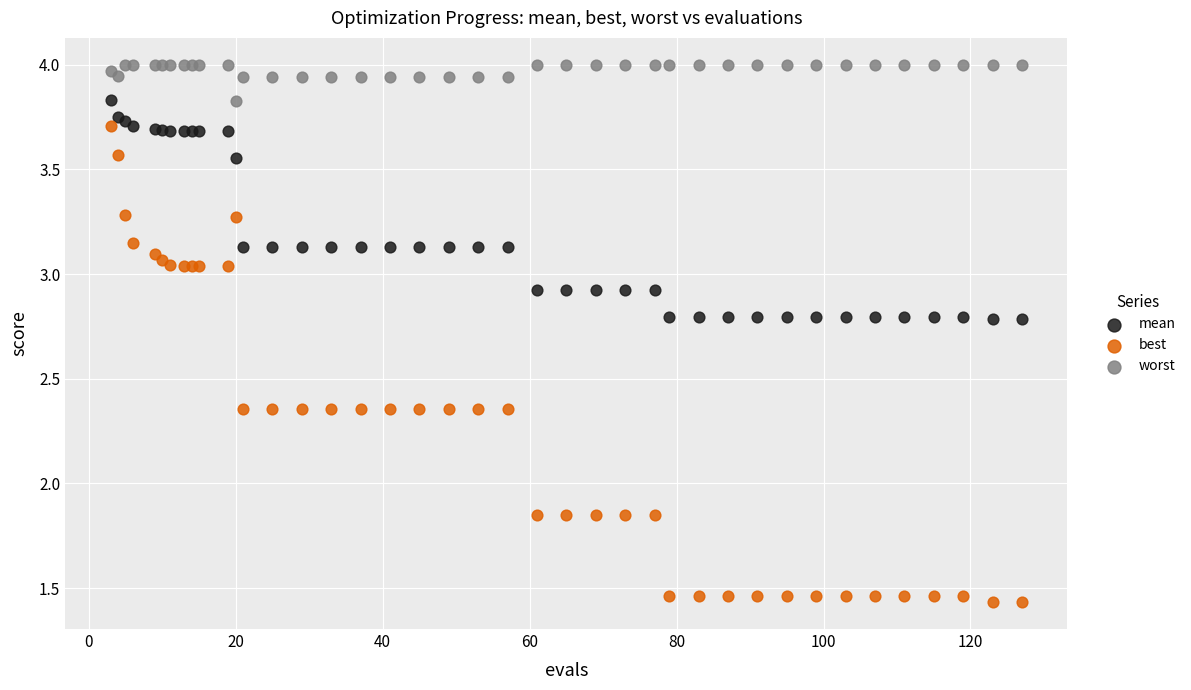

What is the X range (max minus min) for the scatter plot?

124.0